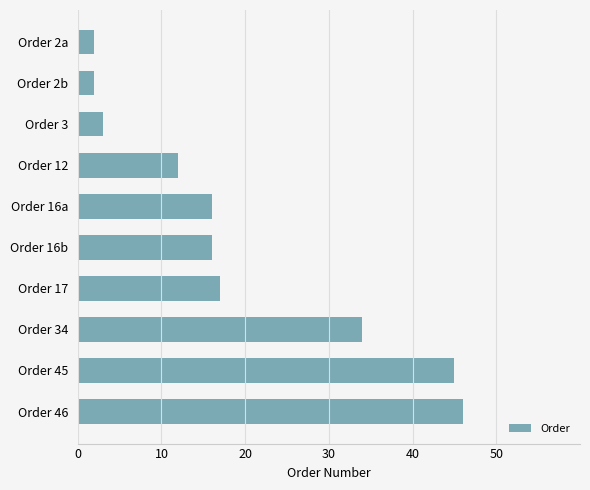

How many bars are there in total?

10